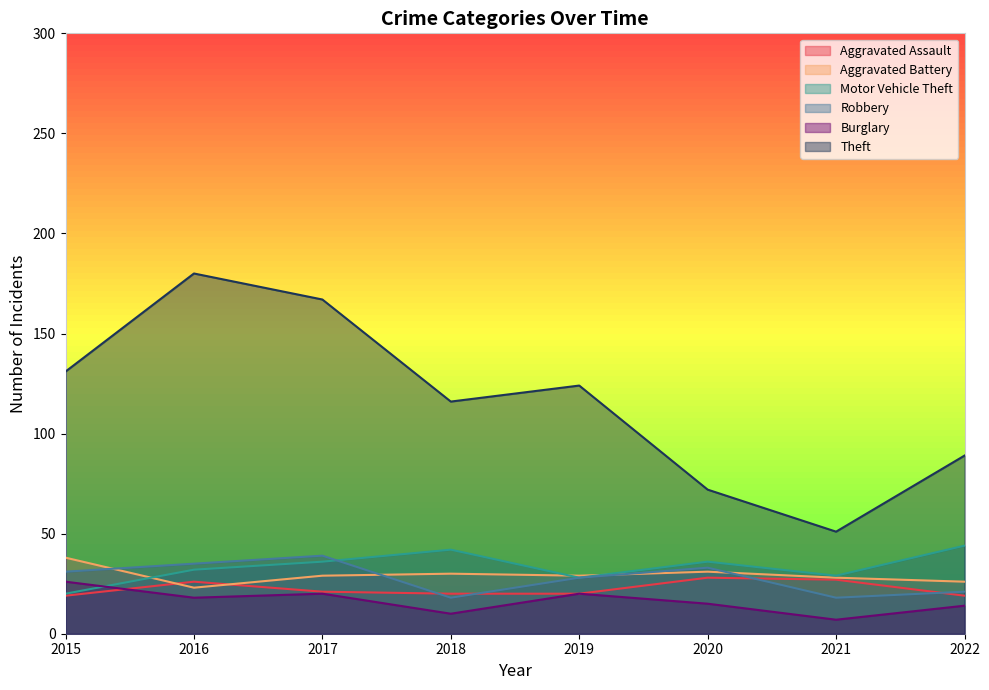

Which series has the largest range (max minus min)?

Theft